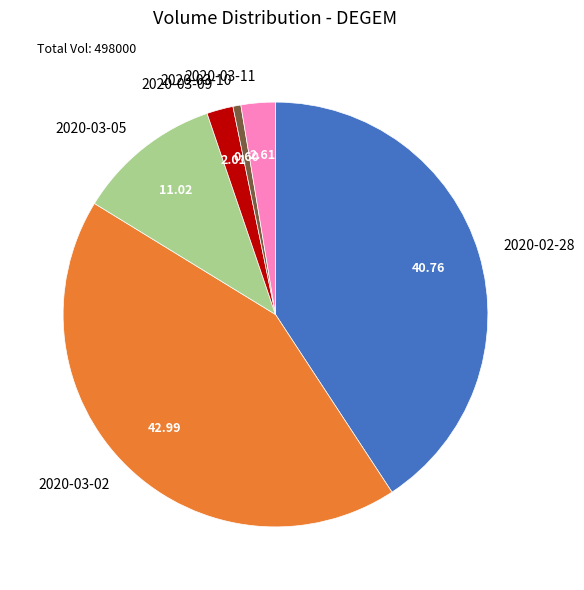

Between 2020-03-10 and 2020-03-09, which is larger?

2020-03-09